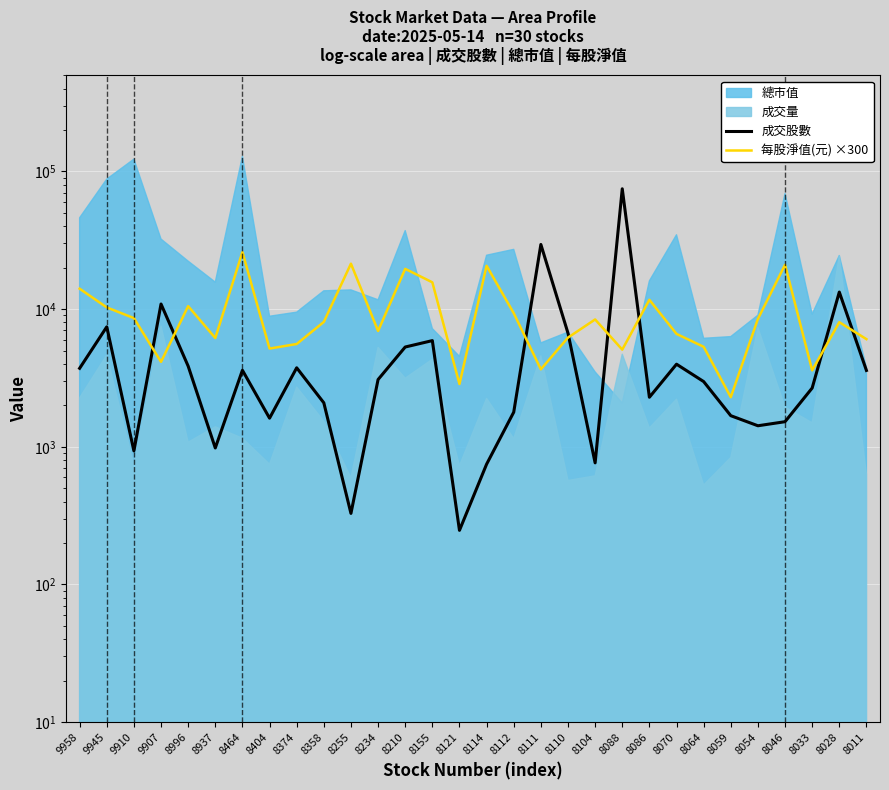

Which has a higher value, 8033 or 8114?

8033